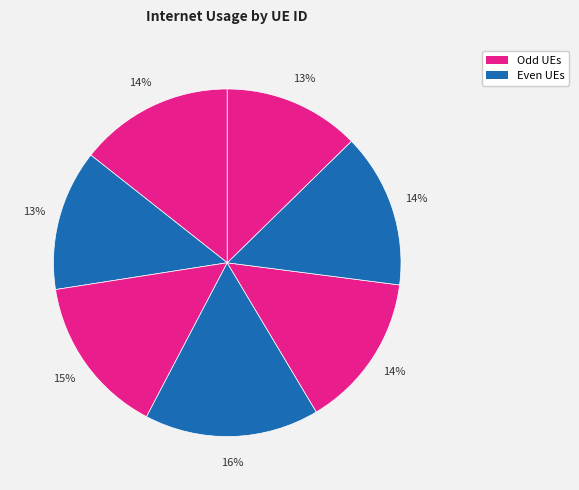

Count the number of slices in the pie.

7